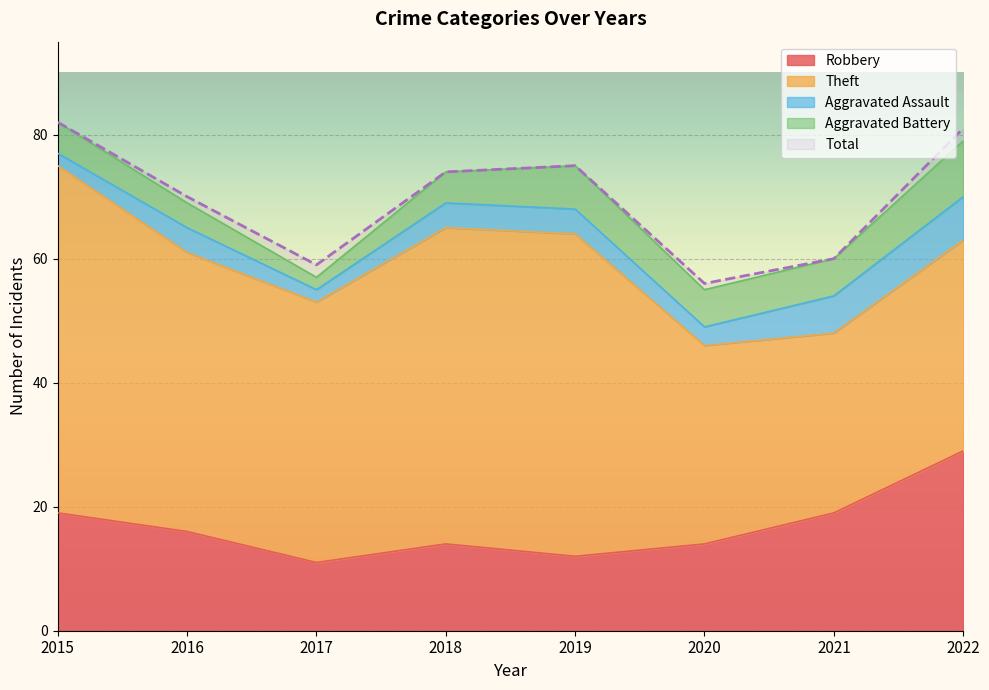

What is the total value across all series at 2021?

120